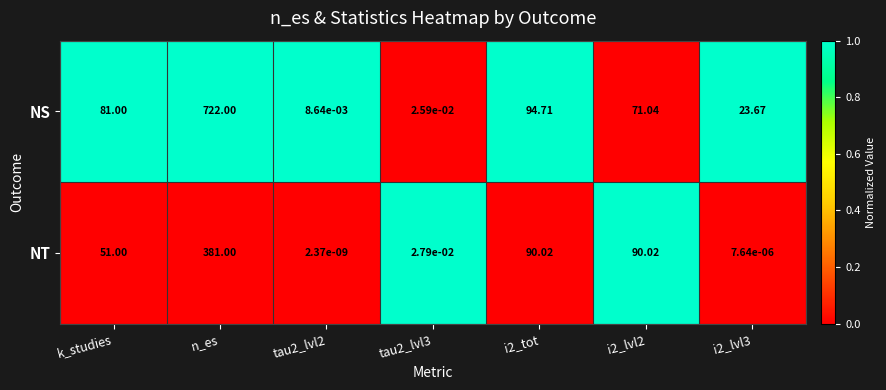

Is the value of NT at i2_lvl2 greater than the value of NS at n_es?

No